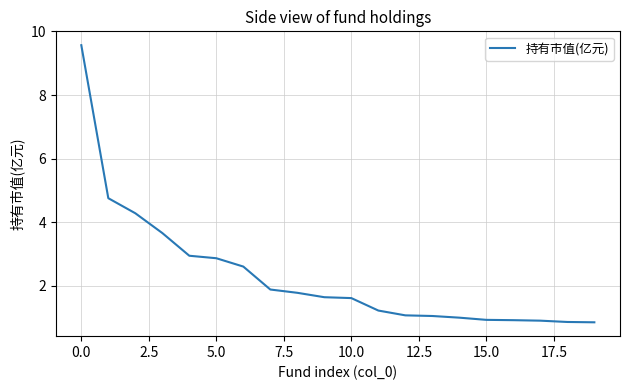

What is the smallest value displayed?

0.9